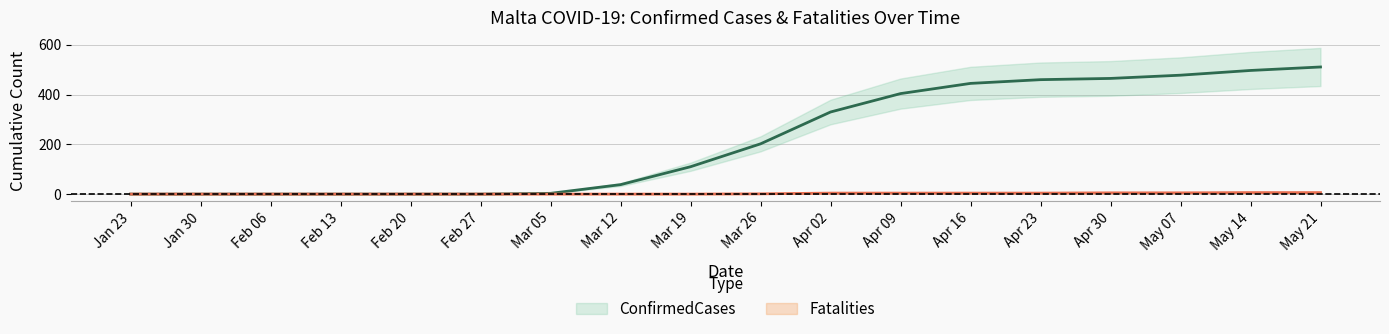

Is it true that ConfirmedCases equals 831 at May 07?

False